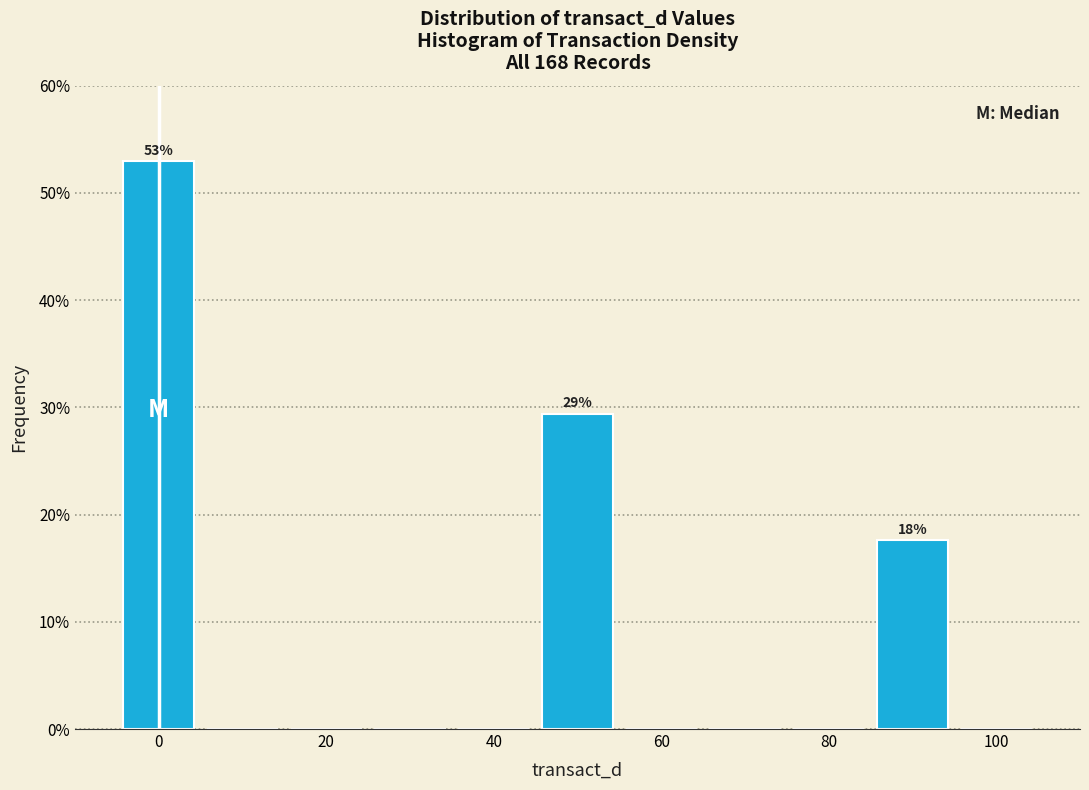

Which range on the x-axis has the tallest bar?

-5 to 5